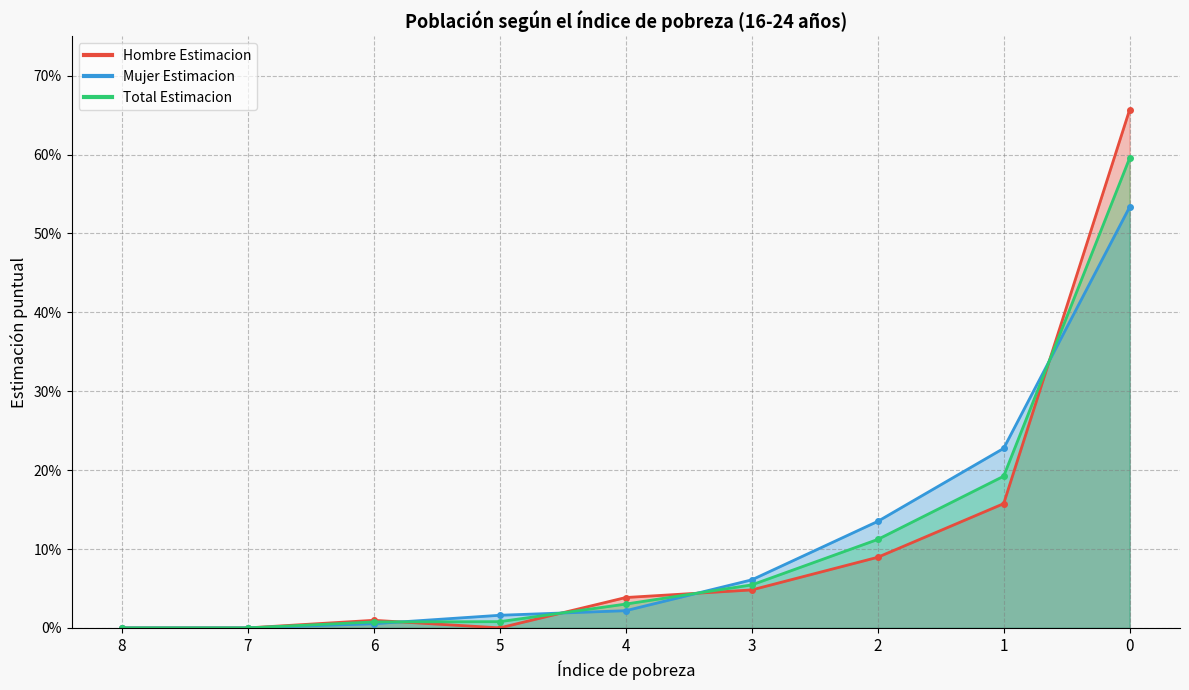

Rank the categories by Hombre N (estimada) value from lowest to highest.

8, 7, 5, 6, 4, 3, 2, 1, 0